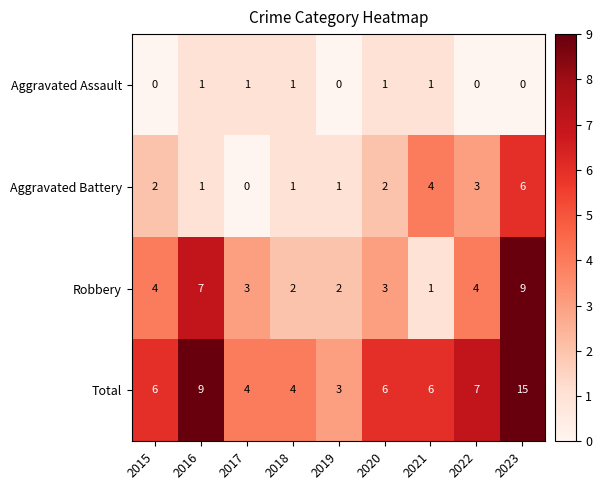

List the series in order of their peak value, highest first.

Total, Robbery, Aggravated Battery, Aggravated Assault